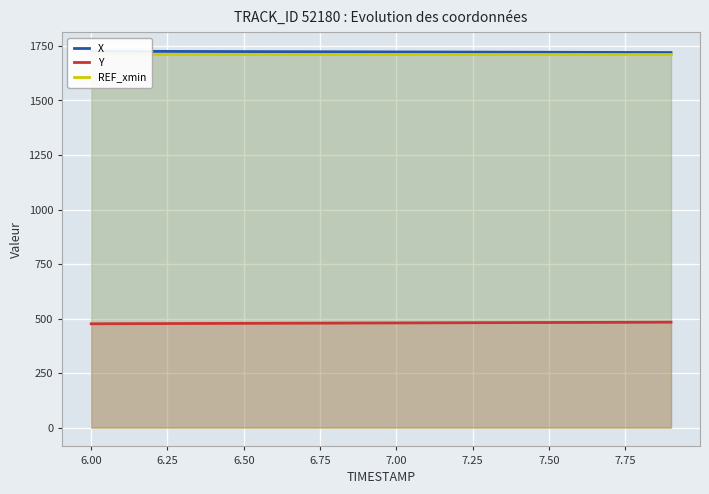

What is the highest value of the Y series?

483.4